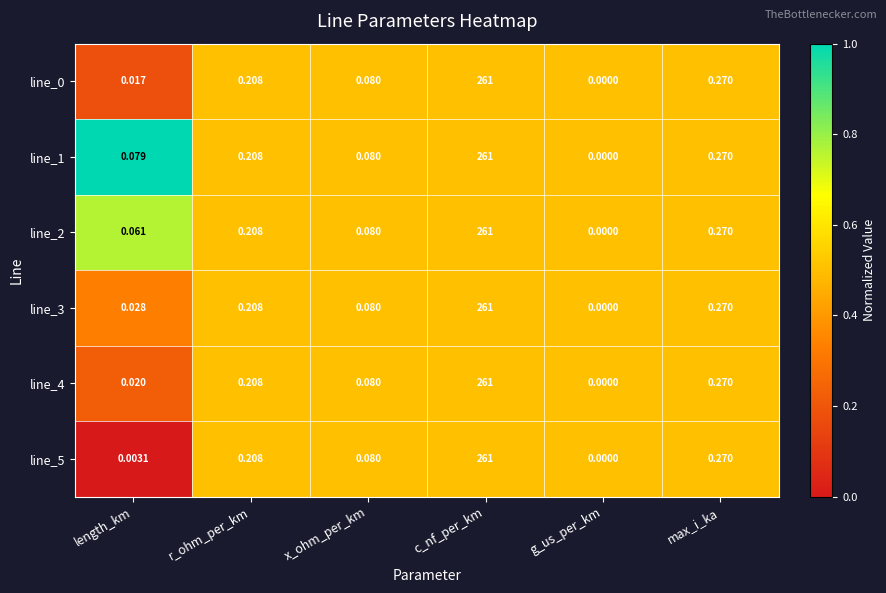

At which label does line_4 reach its peak?

c_nf_per_km